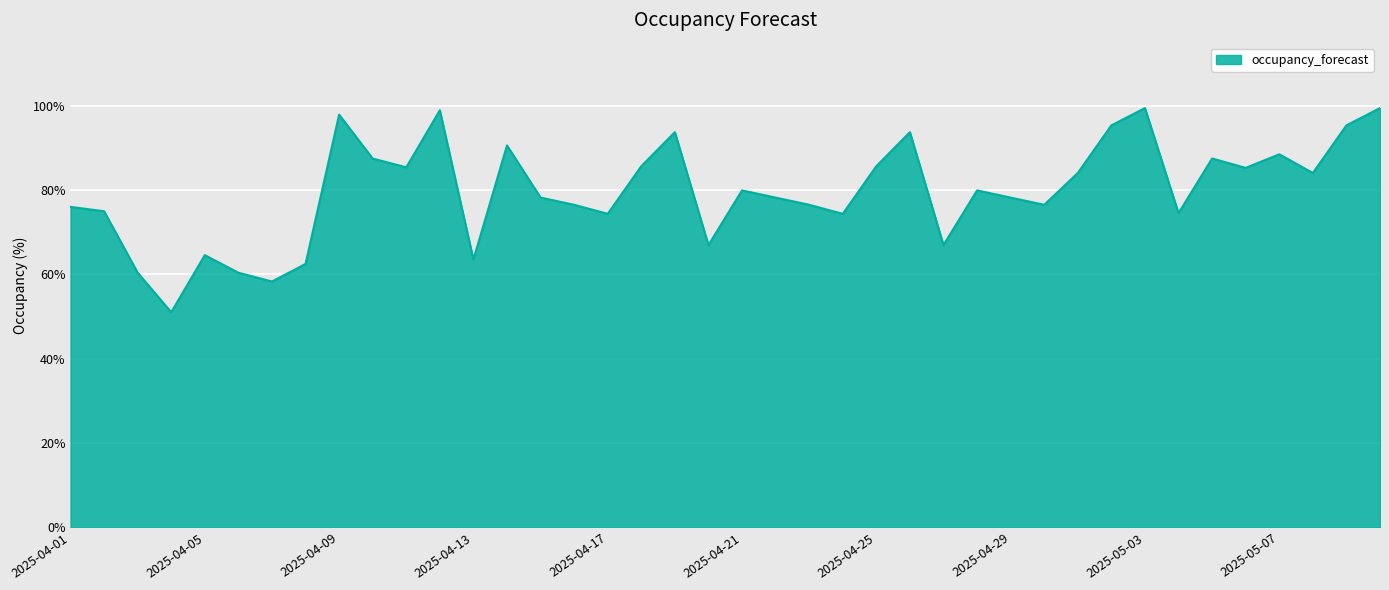

What is the greatest value displayed?

99.5